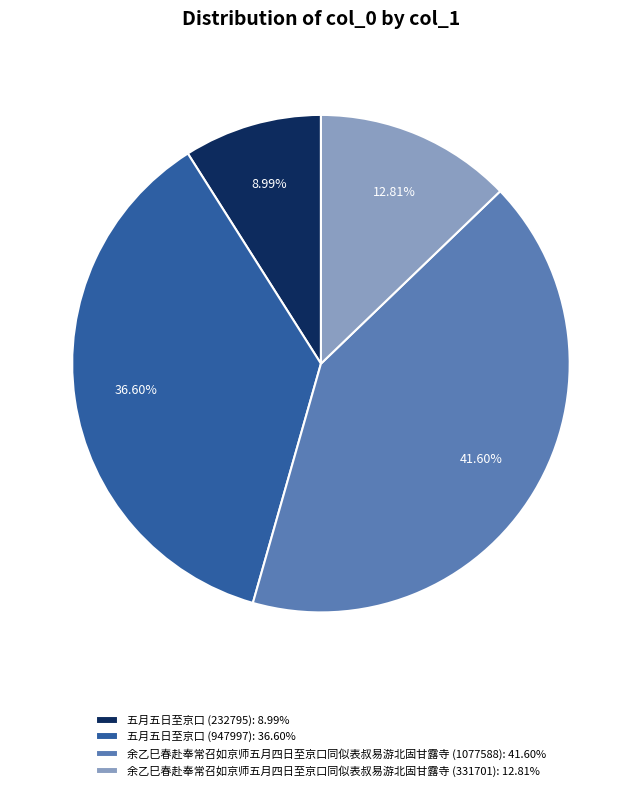

Is there a majority slice in this chart?

No